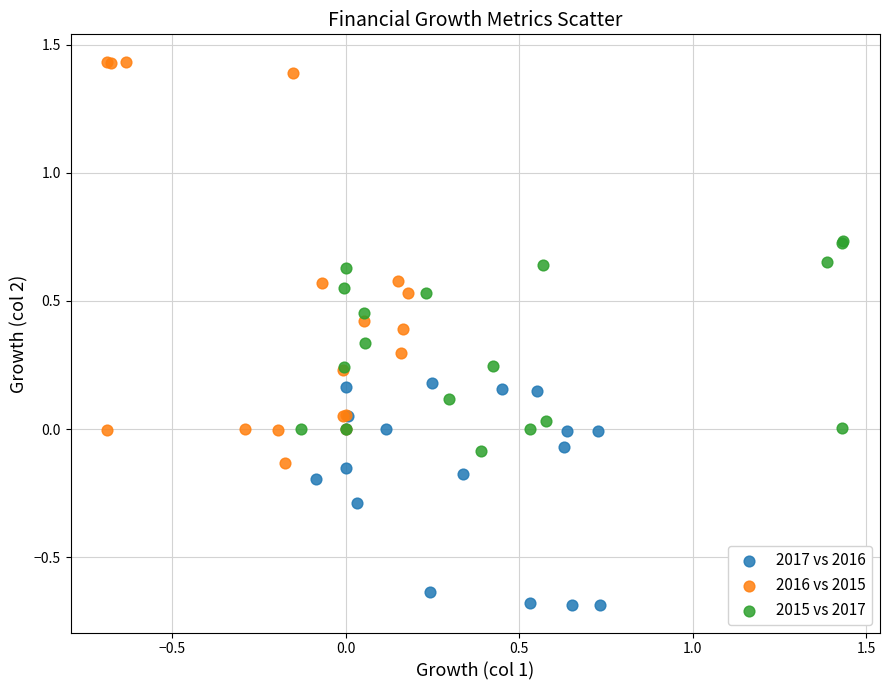

Which series reaches the maximum Y coordinate?

2016 vs 2015